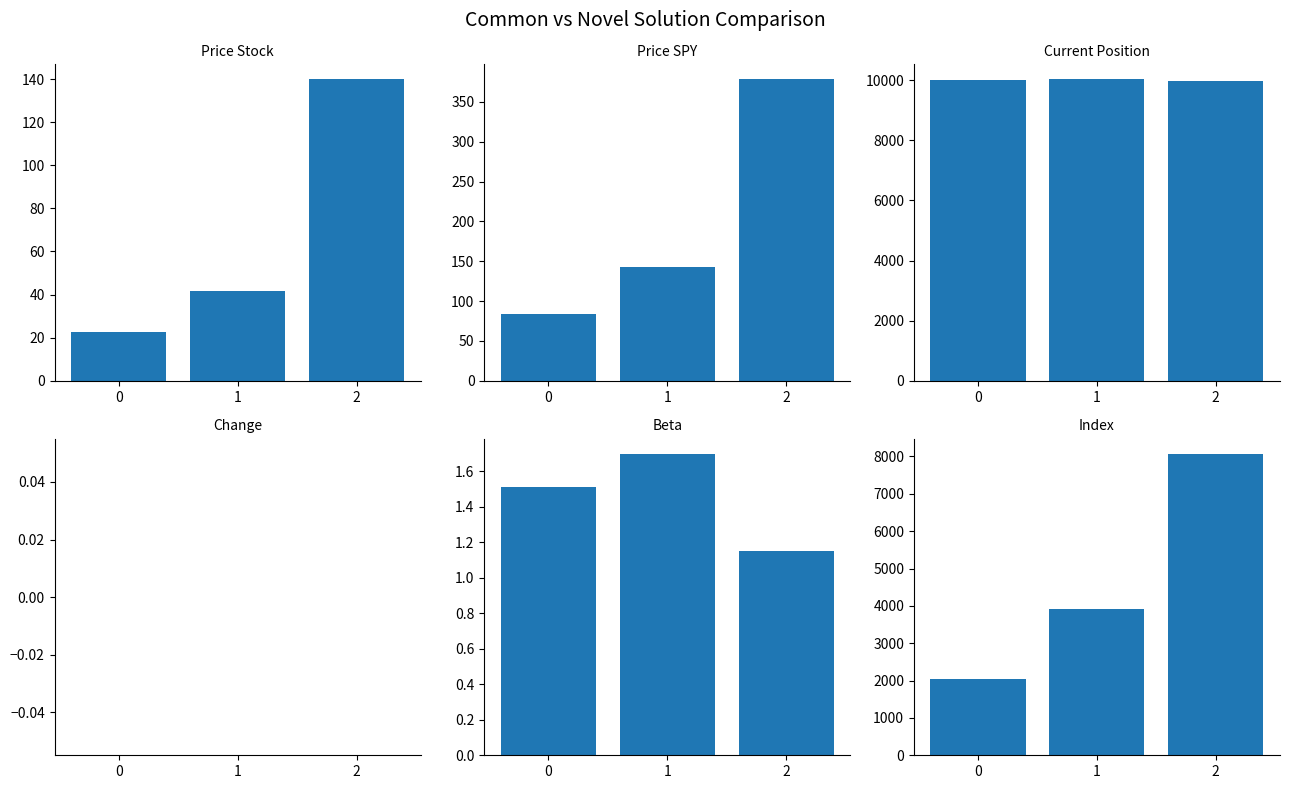

At how many categories does at least one series exceed 668?

3